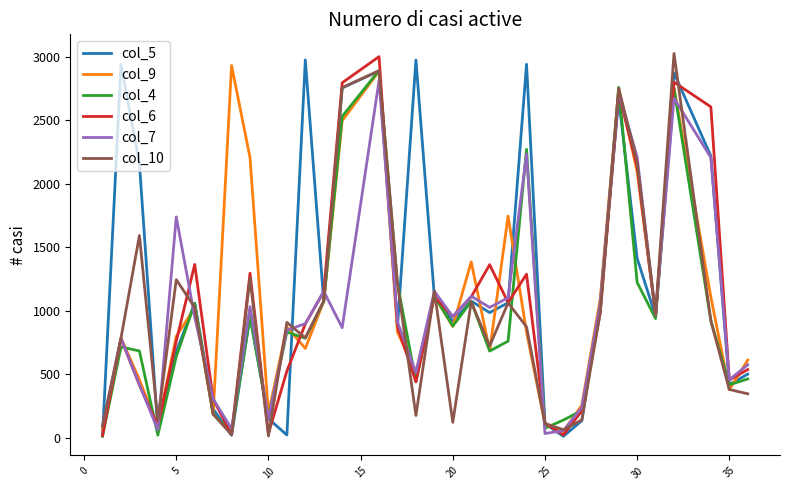

How many lines are shown in the chart?

6